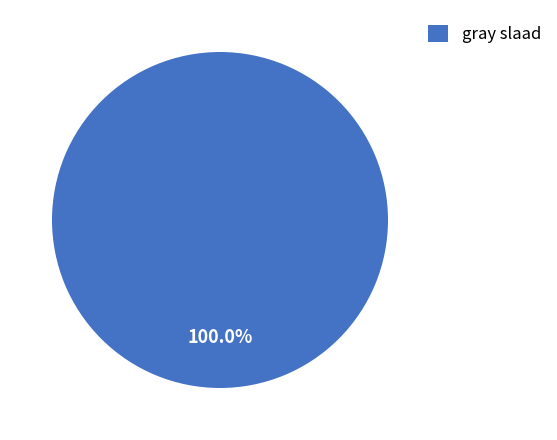

How many segments does this pie chart have?

1